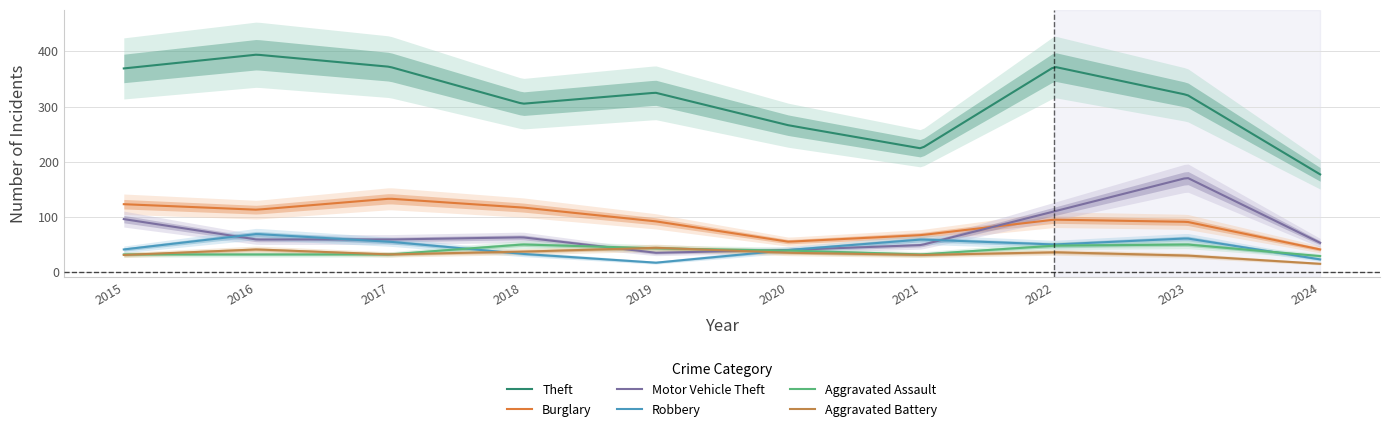

How many categories are shown in the chart?

10